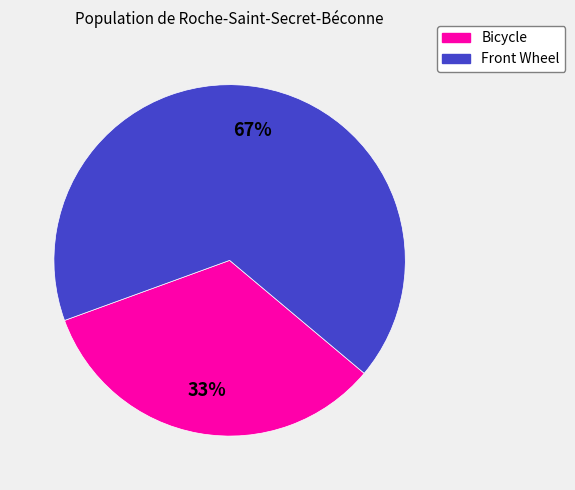

To the nearest percent, what is the average slice percentage?

50%